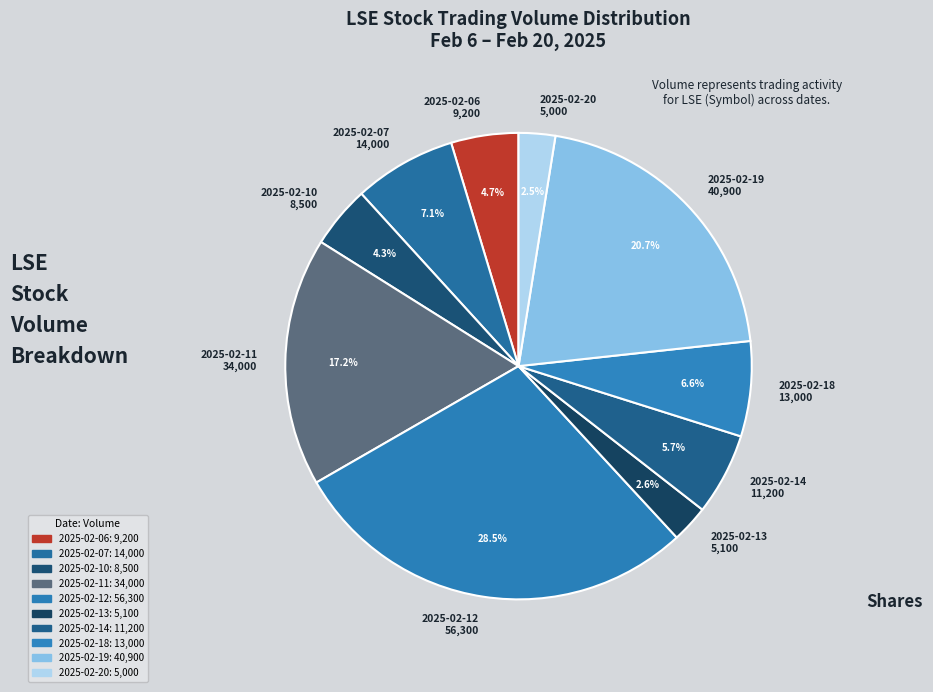

Does 2025-02-06 represent more than half of the total?

No